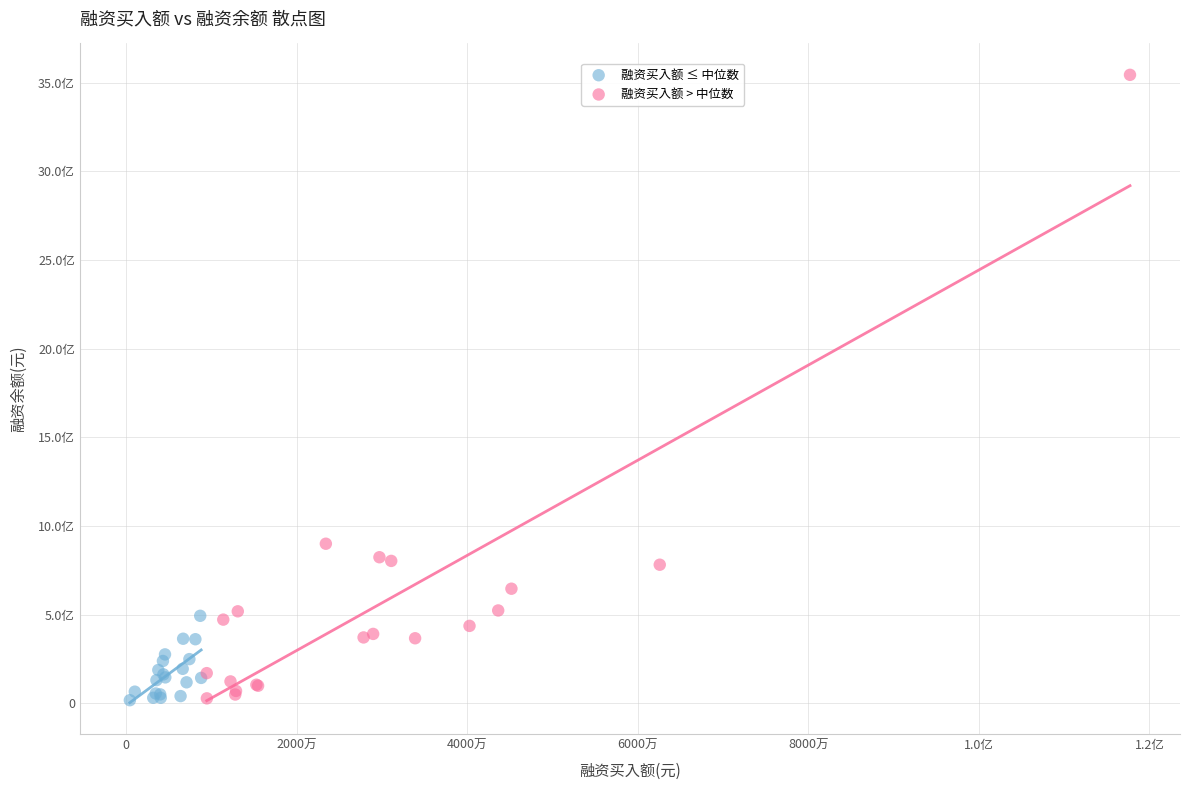

Which series reaches the maximum Y coordinate?

融资买入额 > 中位数